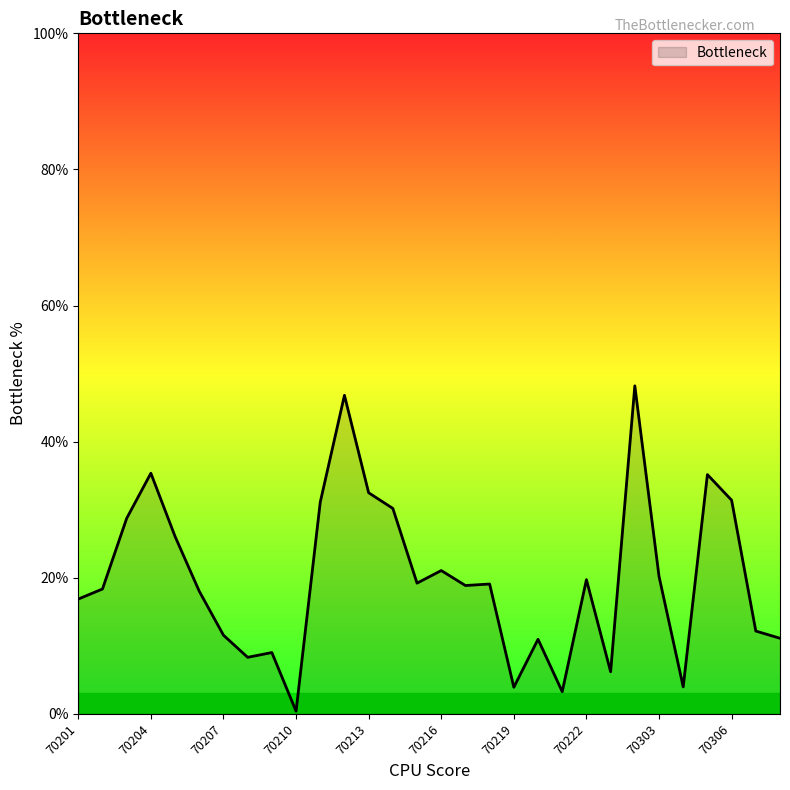

Does the chart have visible grid lines?

No